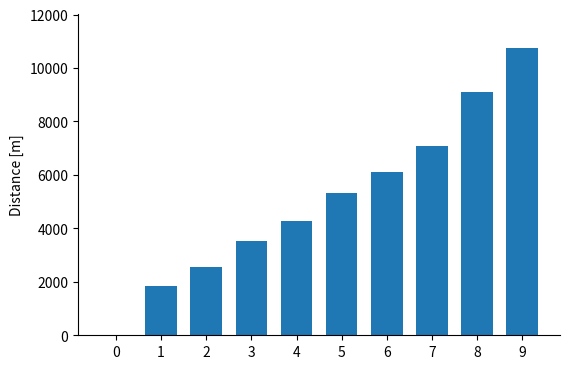

Is it true that the value at 1 is 1830?

True